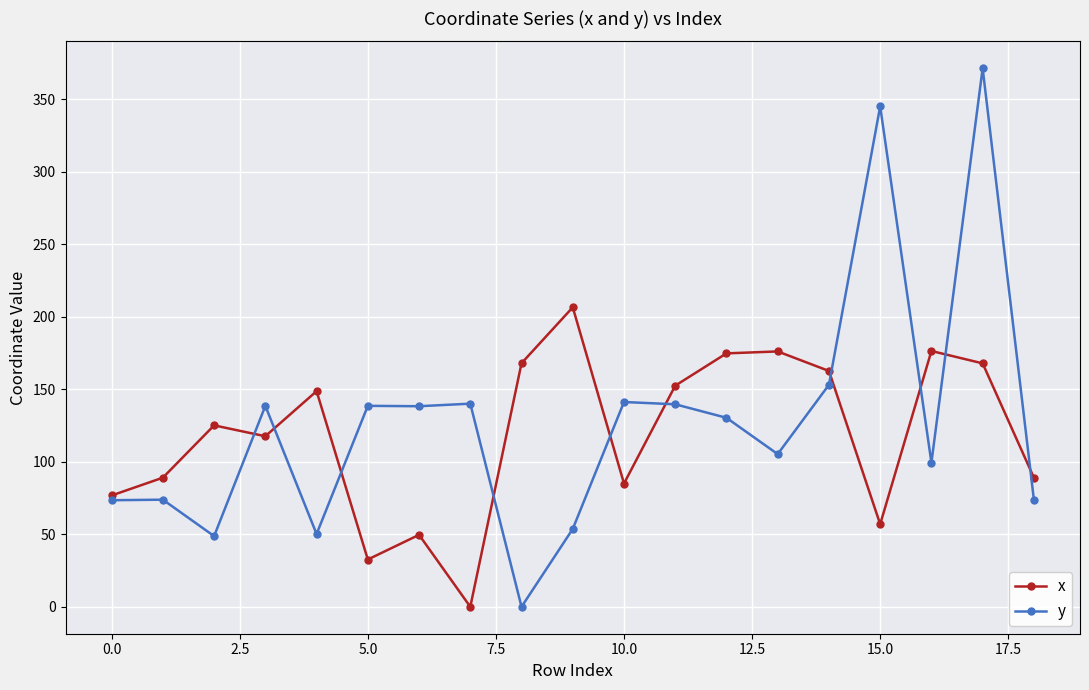

List the series in order of their peak value, lowest first.

x, y